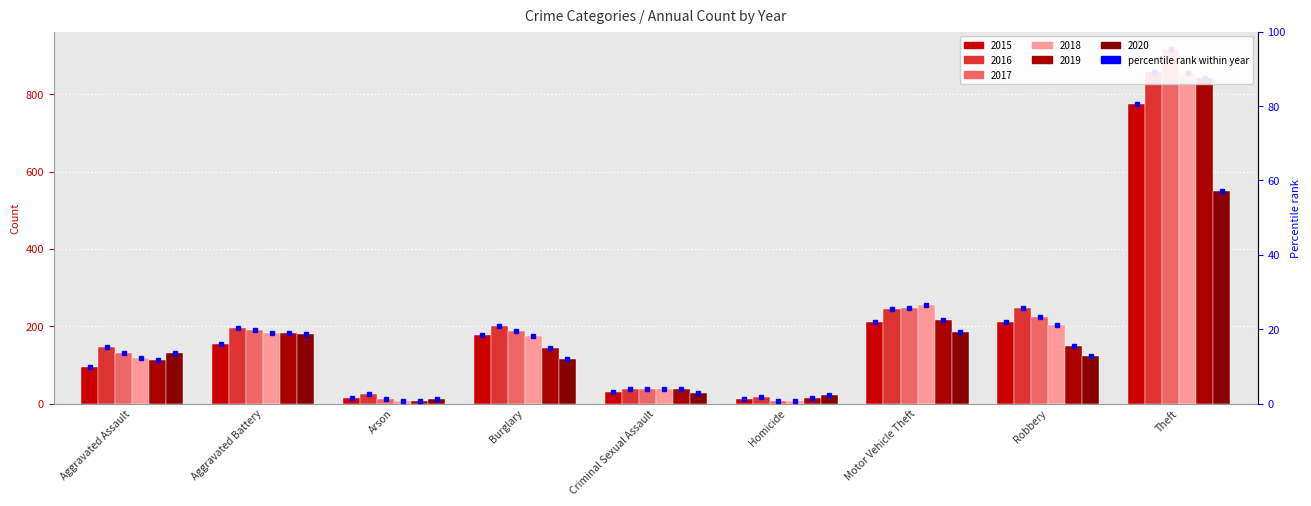

Which series has the widest spread of values?

2017